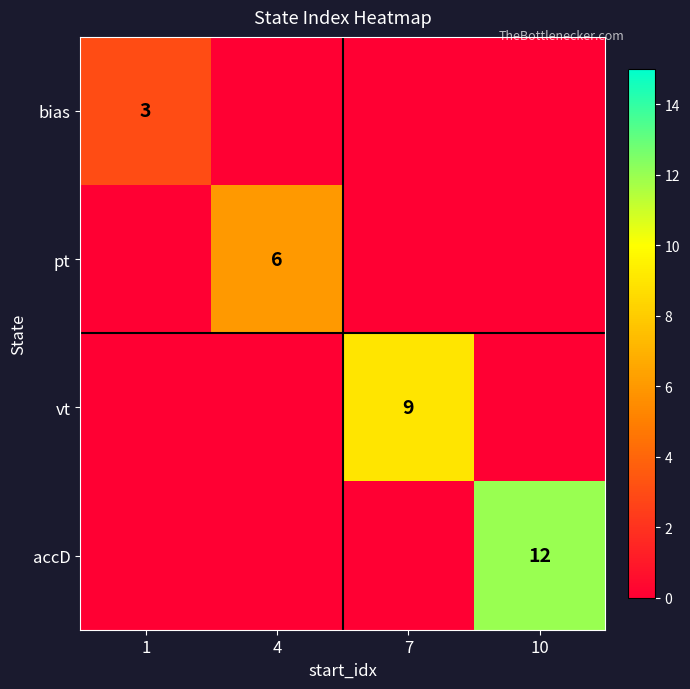

Between 4 and 7, which series saw the biggest shift?

vt